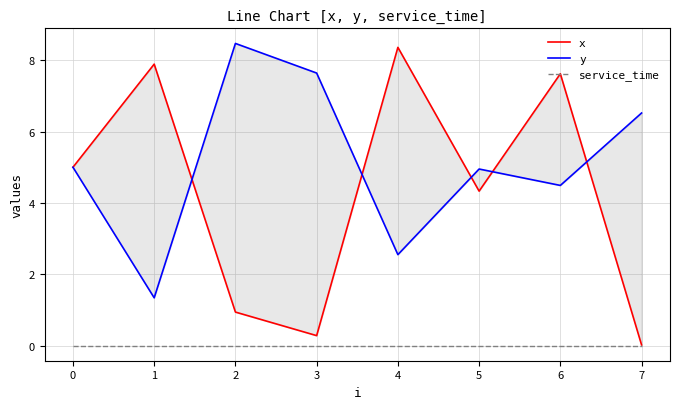

True or false: x has more than 1 interior local peaks.

True